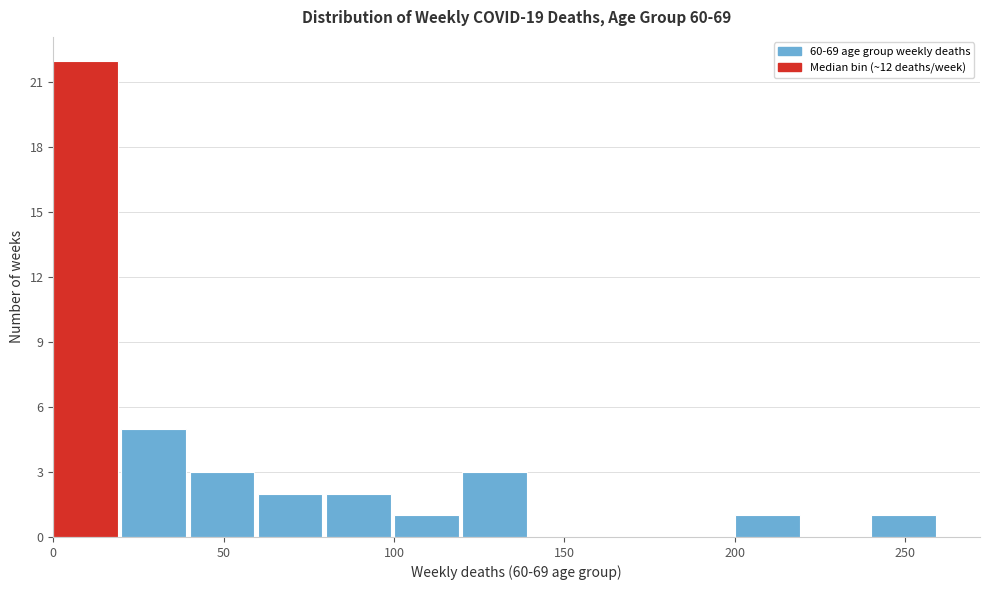

Over which range of the x-axis is the bar tallest?

0 to 20